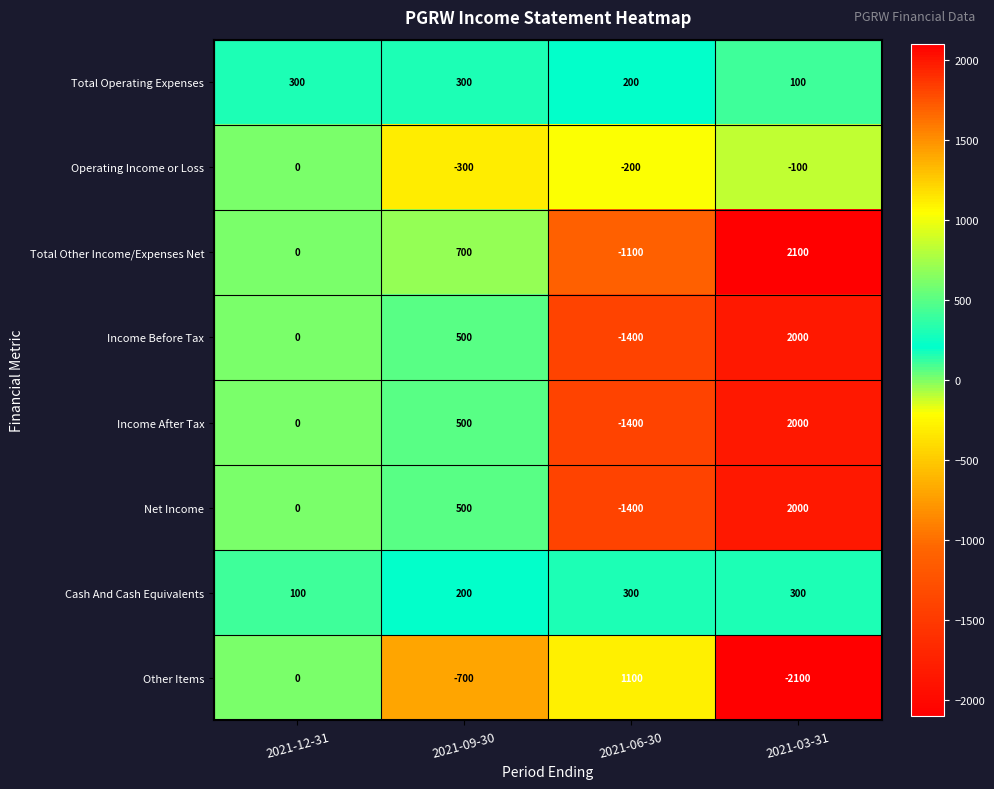

What is the maximum value shown in the chart?

2100